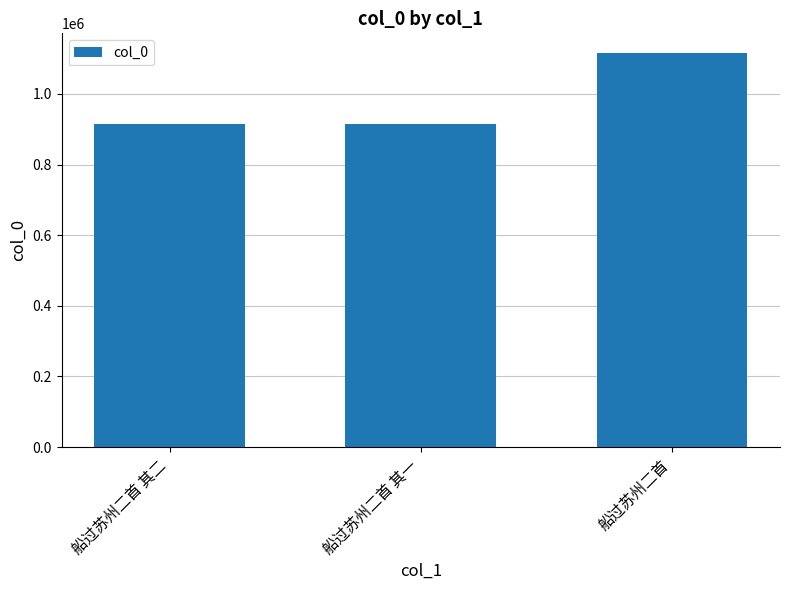

What value does the data have at 船过苏州二首?

1115637